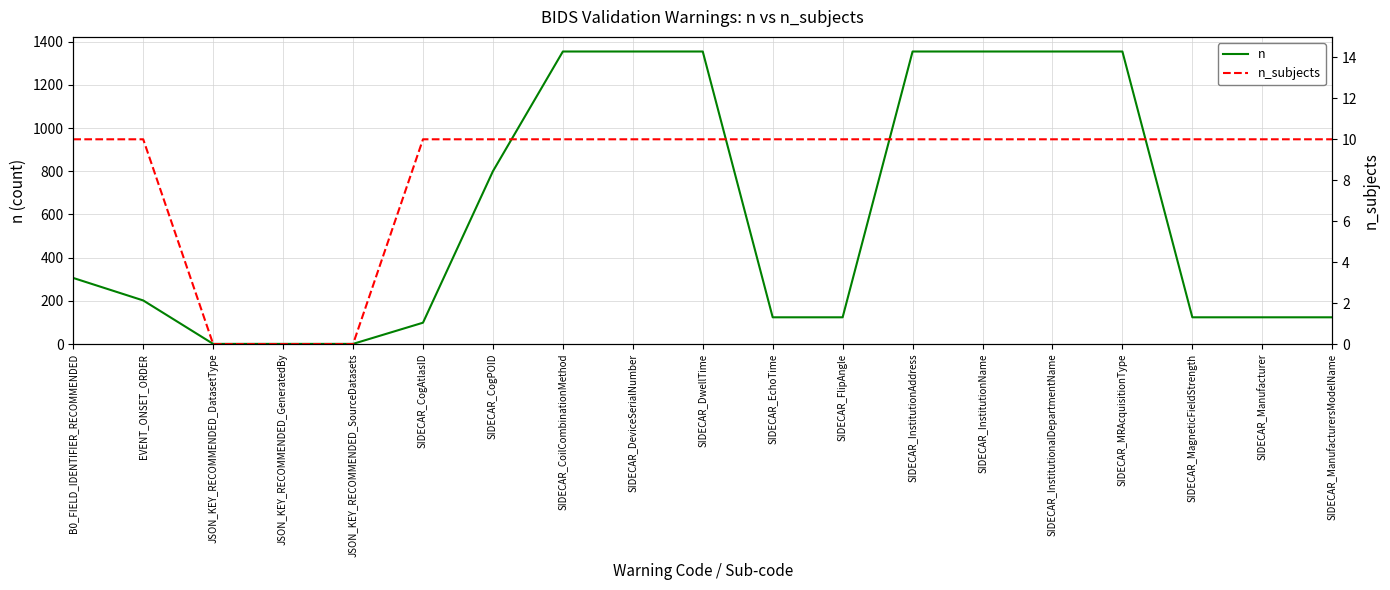

Is it true that n equals 1 at JSON_KEY_RECOMMENDED_GeneratedBy?

True